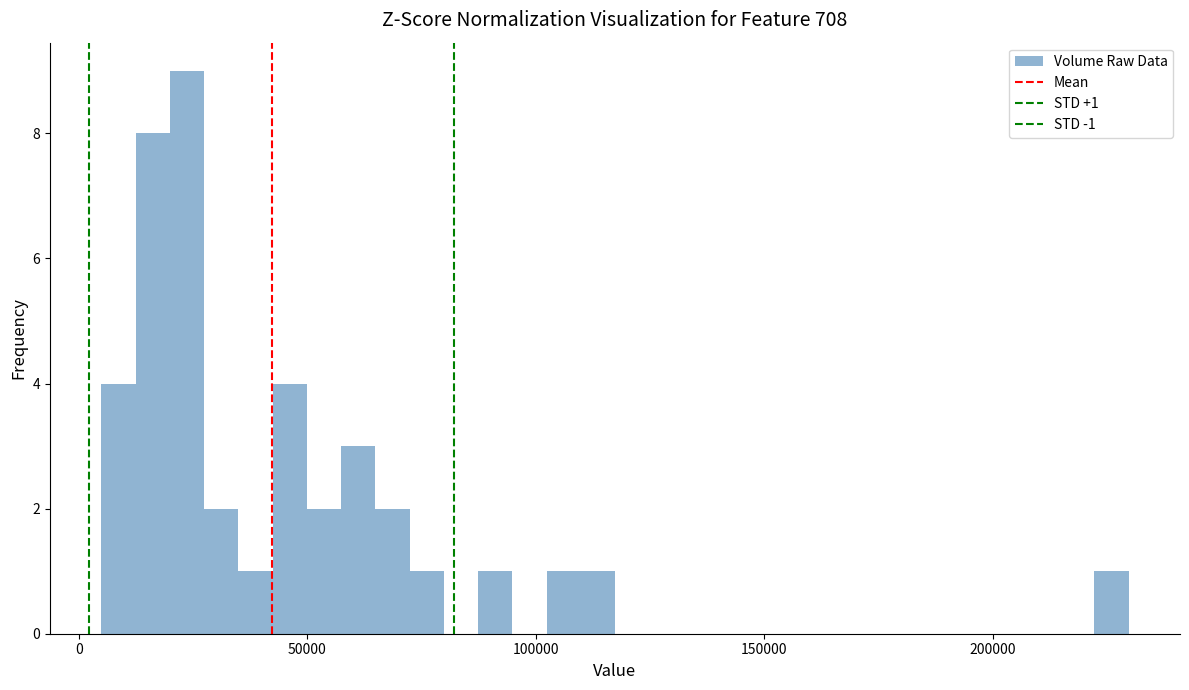

Around what value on the x-axis is the tallest bar? Give the approximate position of its centre, as read against the axis.

25000